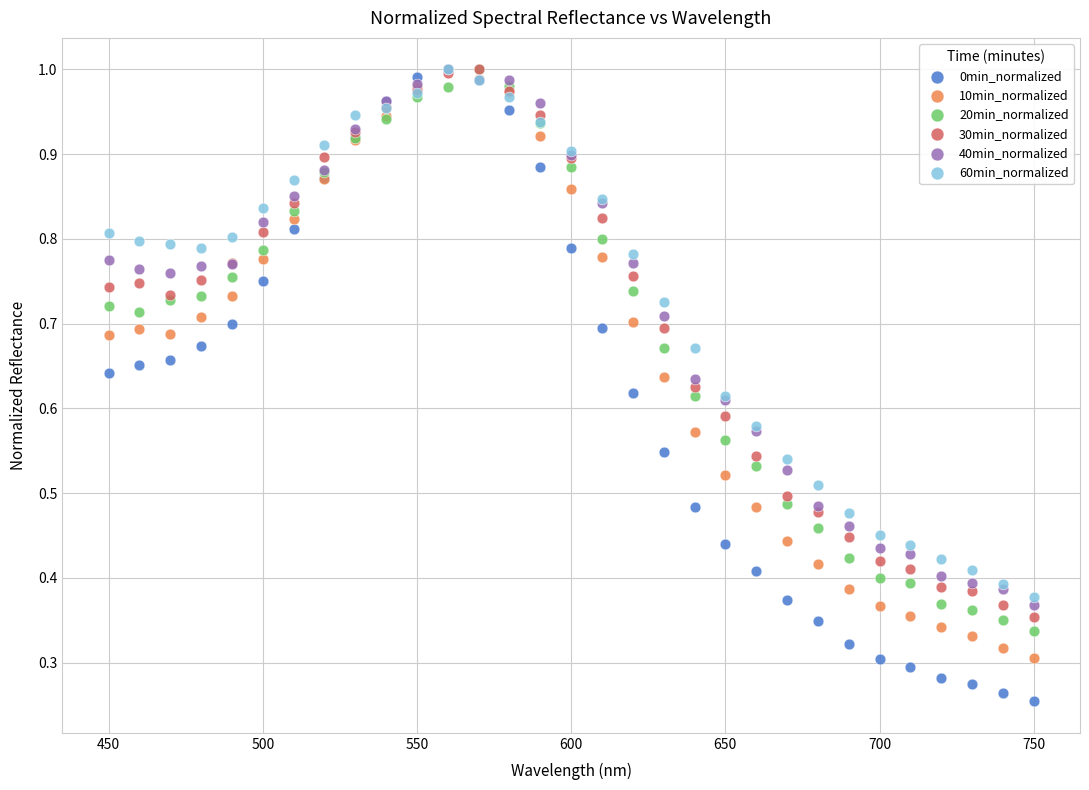

Which series has the widest spread of Y values?

0min_normalized